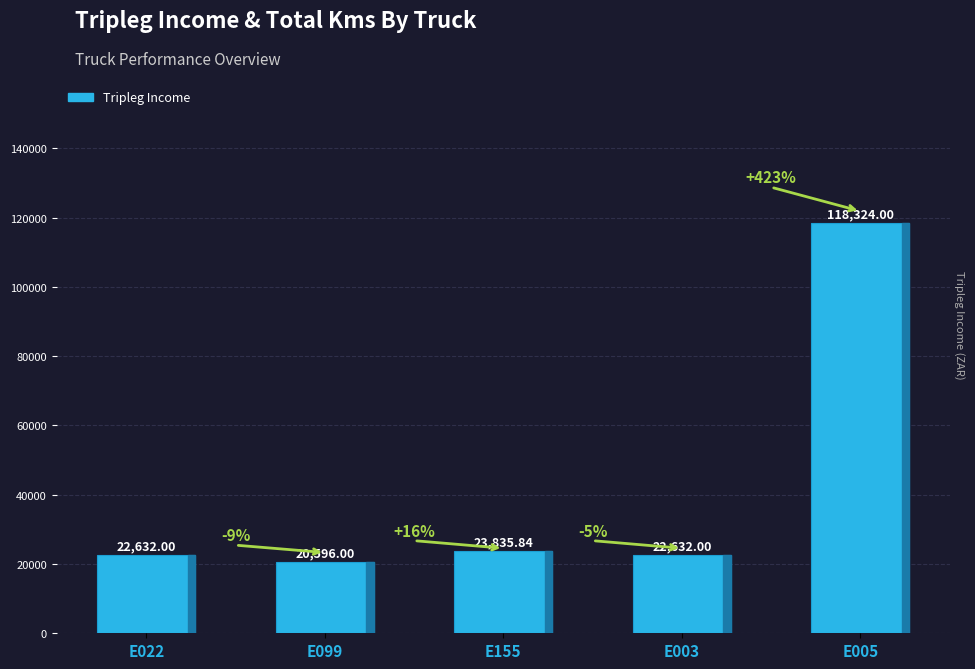

What is the value of the 5th bar from the left?

118324.0